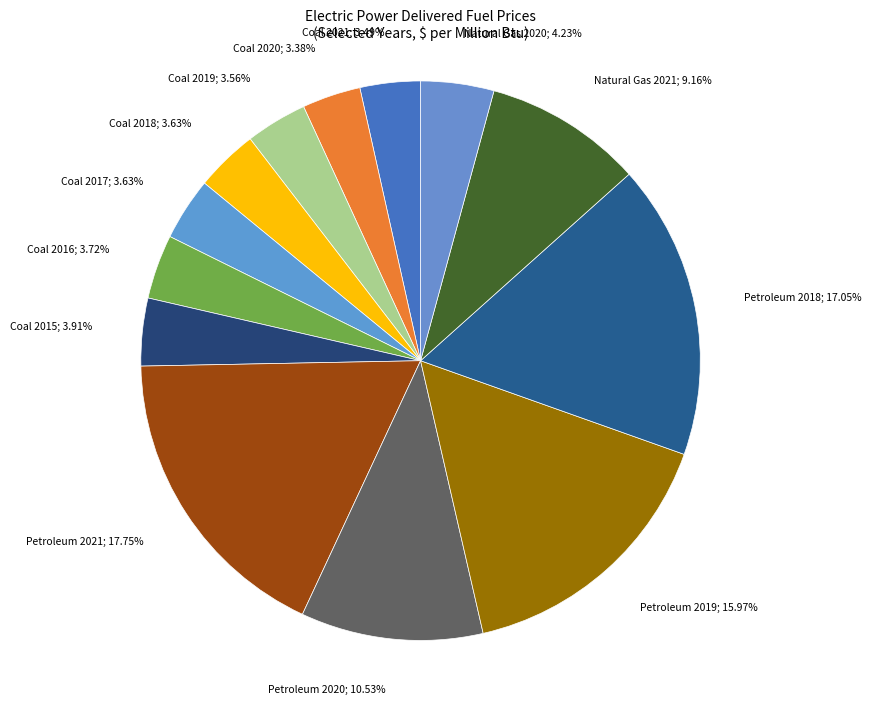

Count the number of slices in the pie.

13